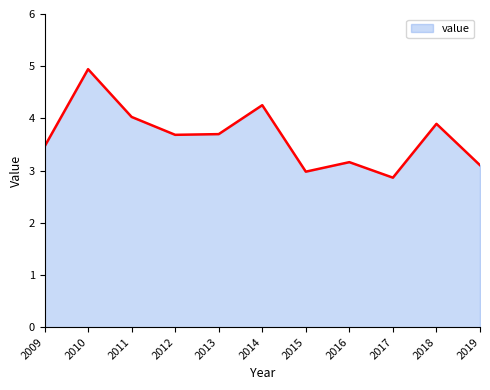

The chart shows a value of 6.8 at 2018. True or false?

False